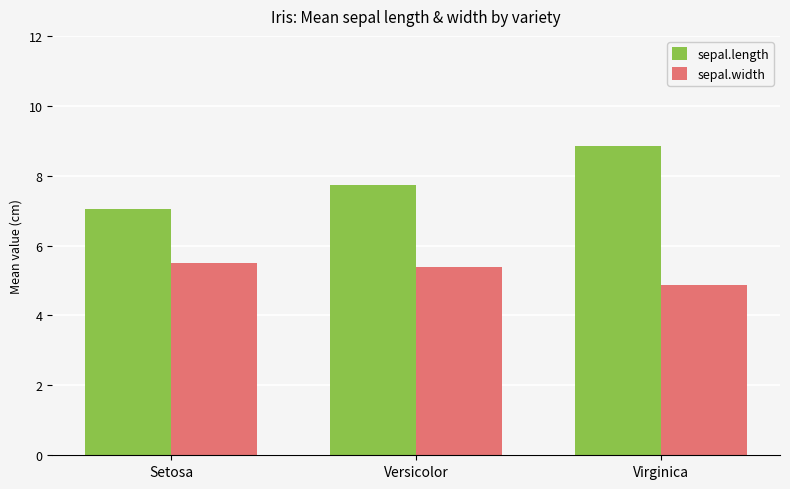

Between Versicolor and Virginica, which series saw the biggest shift?

sepal.length